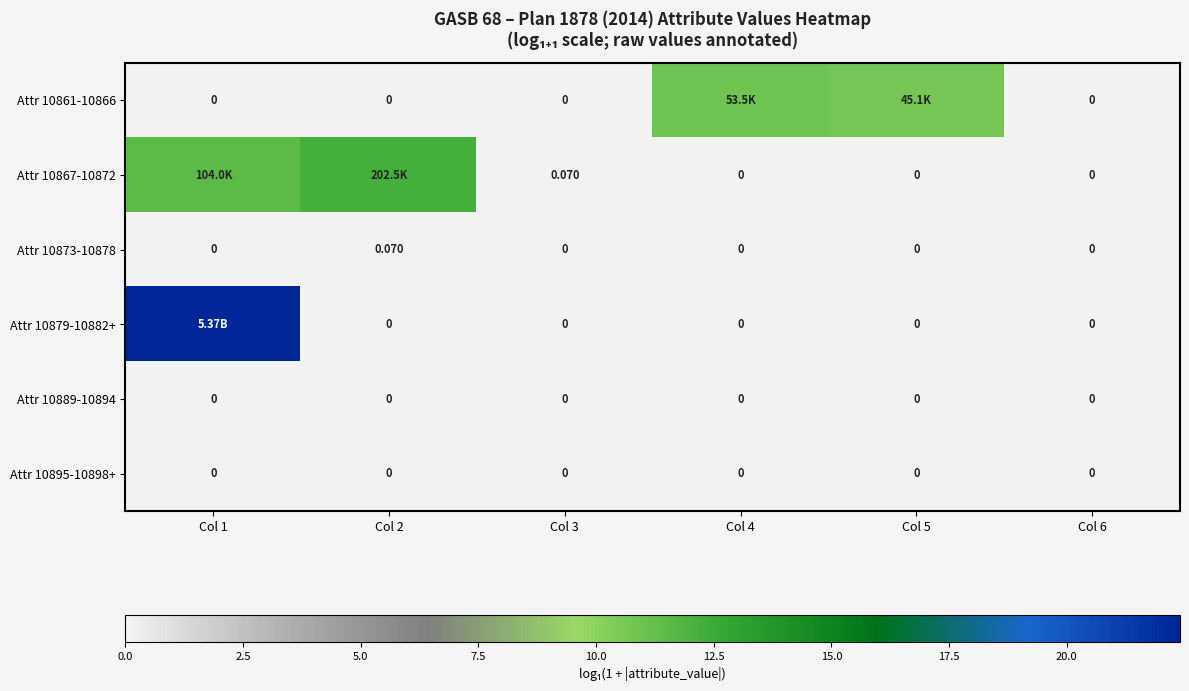

Between Col 3 and Col 6, which series saw the biggest shift?

Attr 10867-10872